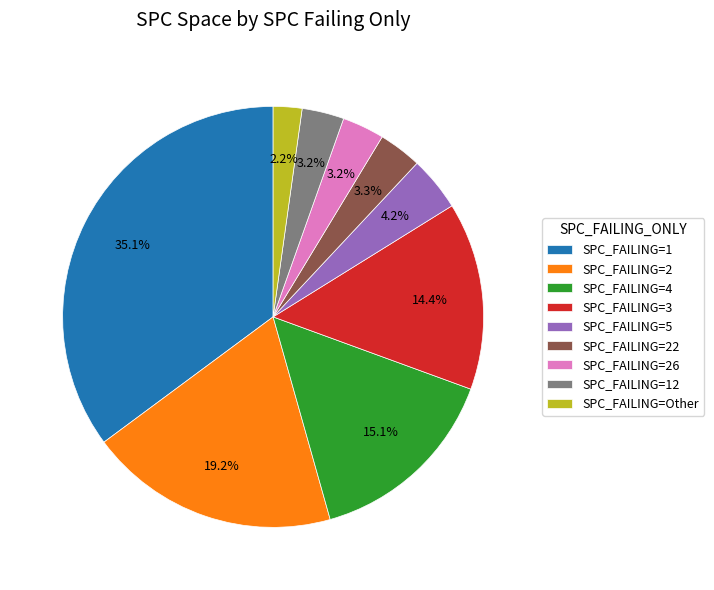

What is the ratio of the value at SPC_FAILING=3 to the value at SPC_FAILING=12?

4.5